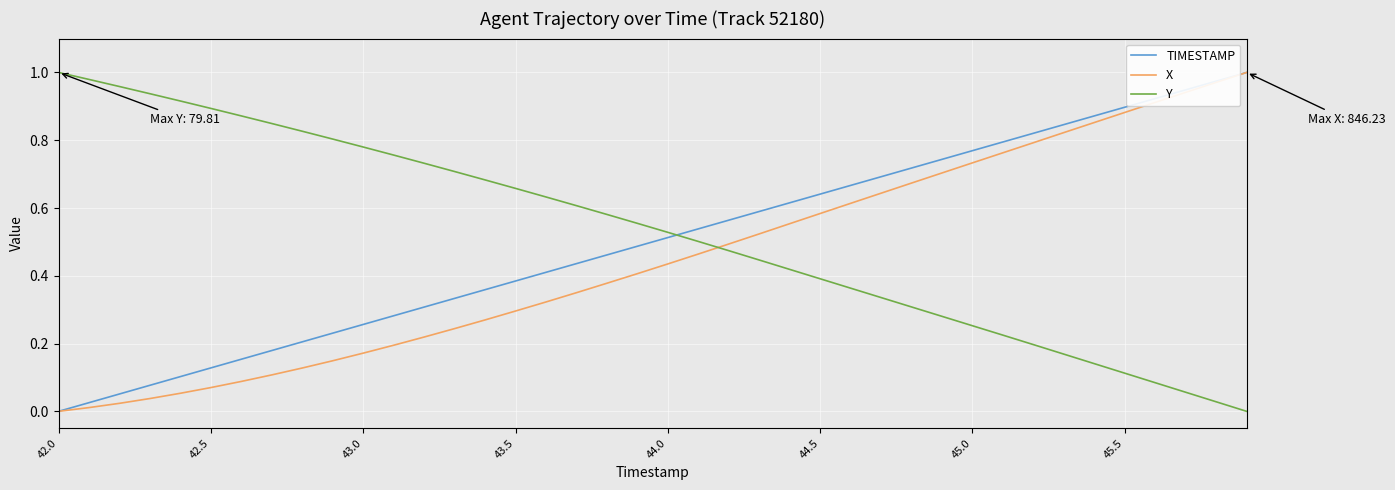

True or false: Y and X intersect in this chart.

True